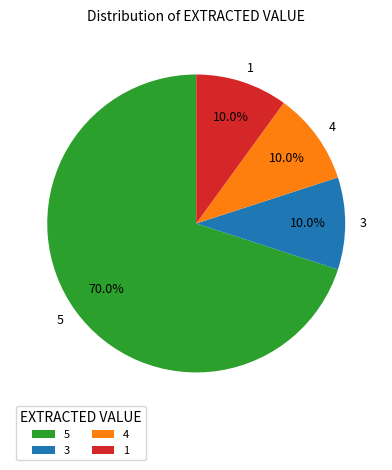

Is 5 the majority of the pie?

Yes